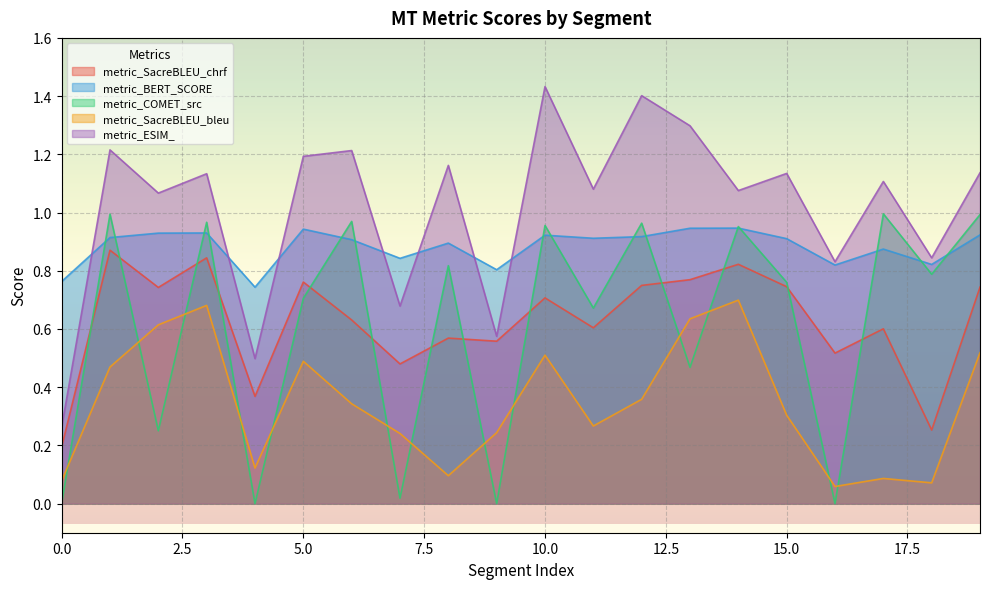

What is the value of the metric_ESIM_ point at the 3rd from the left?

1.1